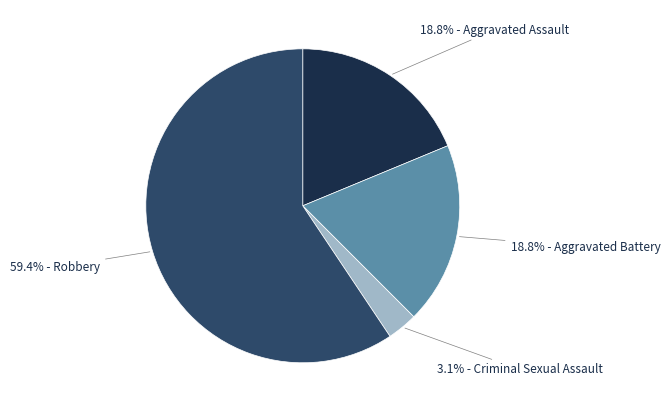

Is there any slice that represents more than half of the pie?

Yes